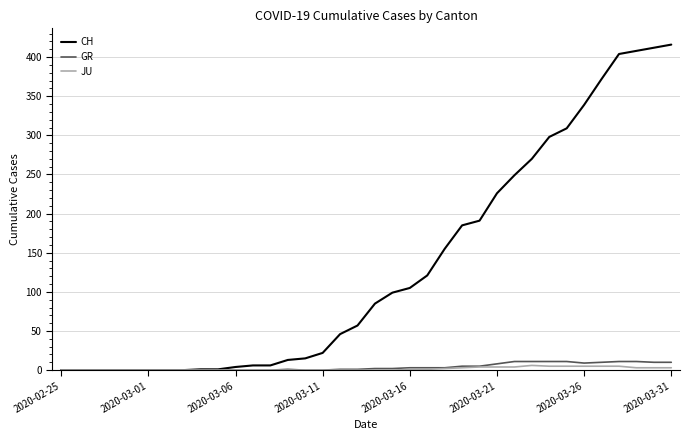

What is the maximum value shown in the chart?

416